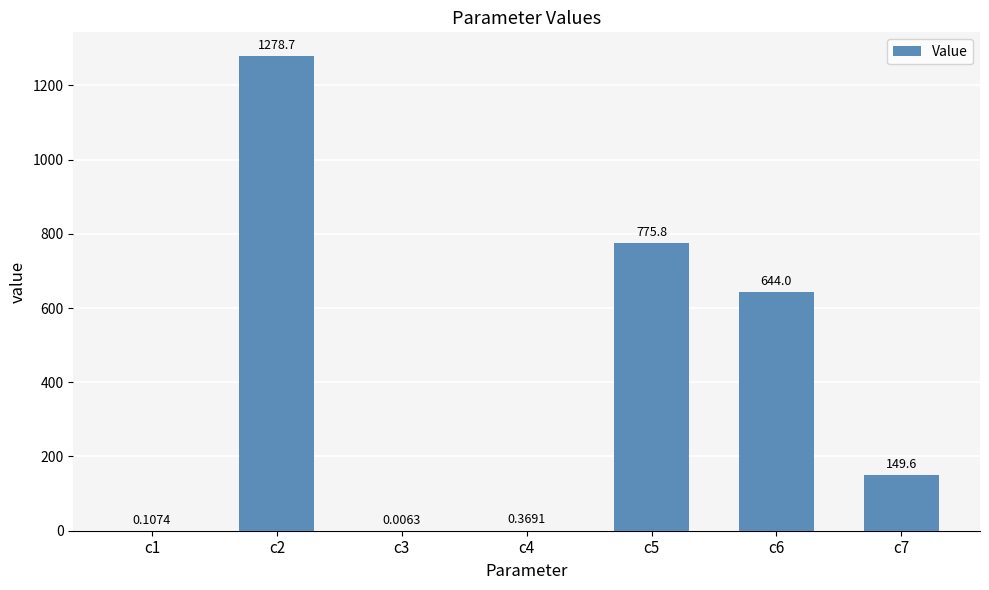

Between c3 and c1, which is larger?

c1